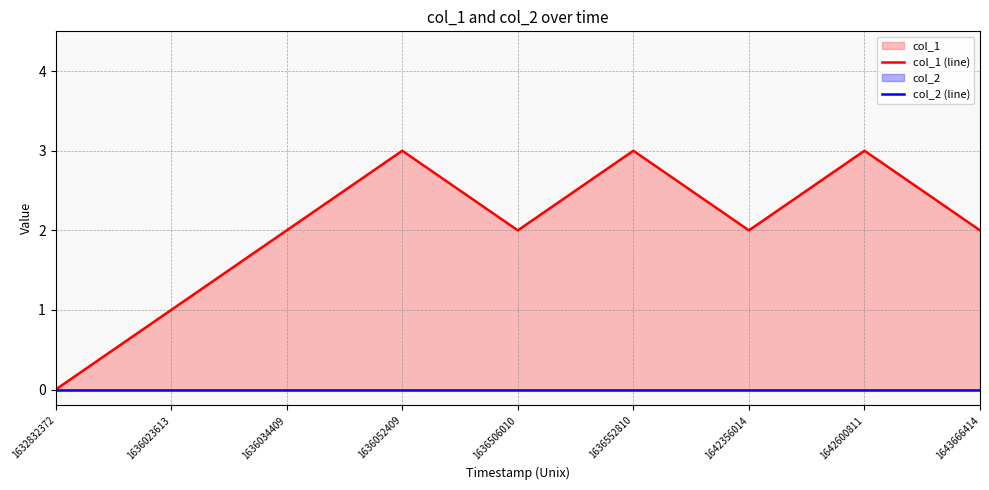

What is the value of the col_1 (line) point at the 5th from the left?

2